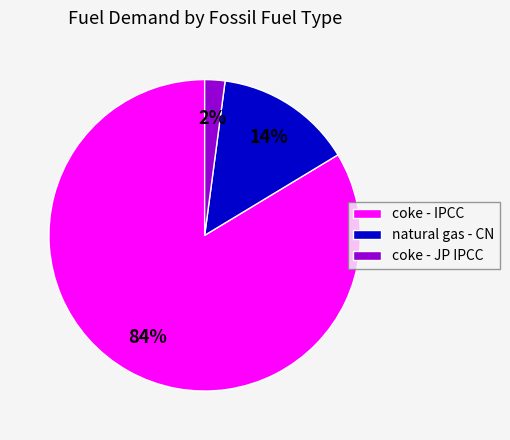

To the nearest percent, what percentage of the pie is natural gas - CN?

14%